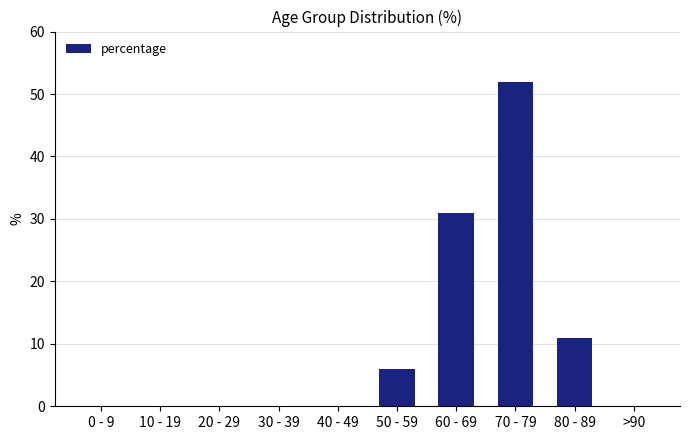

Reading left to right, what are all the values shown in this chart?

0	0	0	0	0	6	31	52	11	0